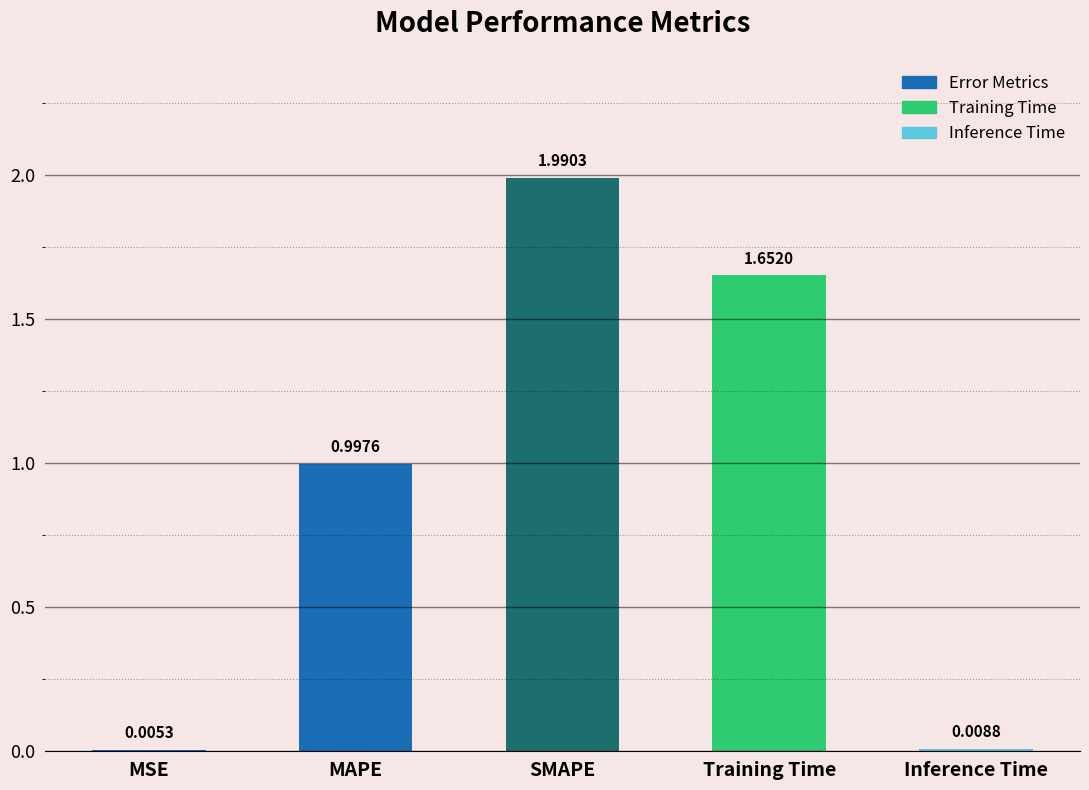

At which label is the value closest to 0?

MSE